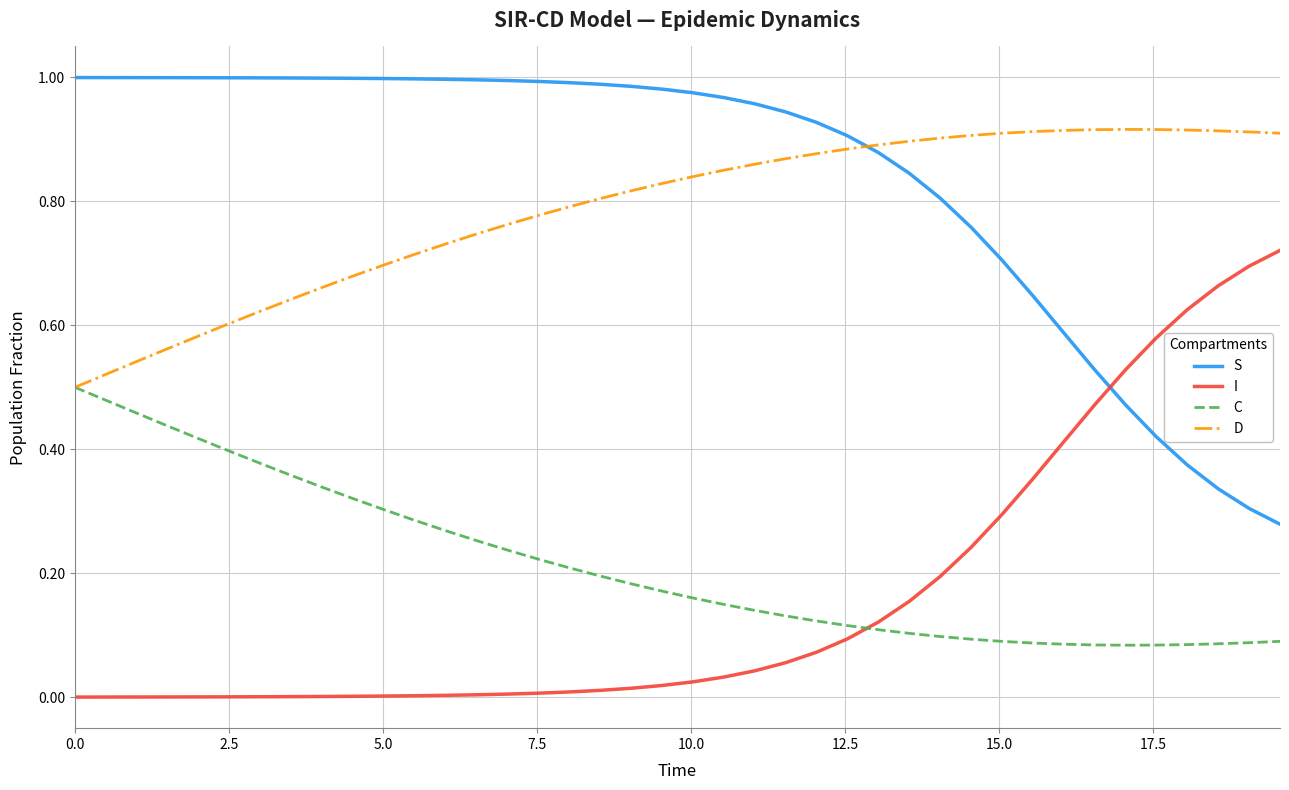

Which series has the largest total across all categories?

S